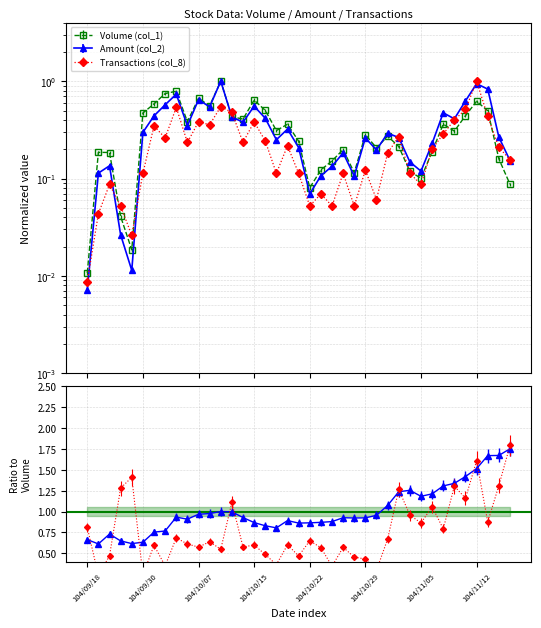

What is the sum of all Amount (col_2) values?

13.3